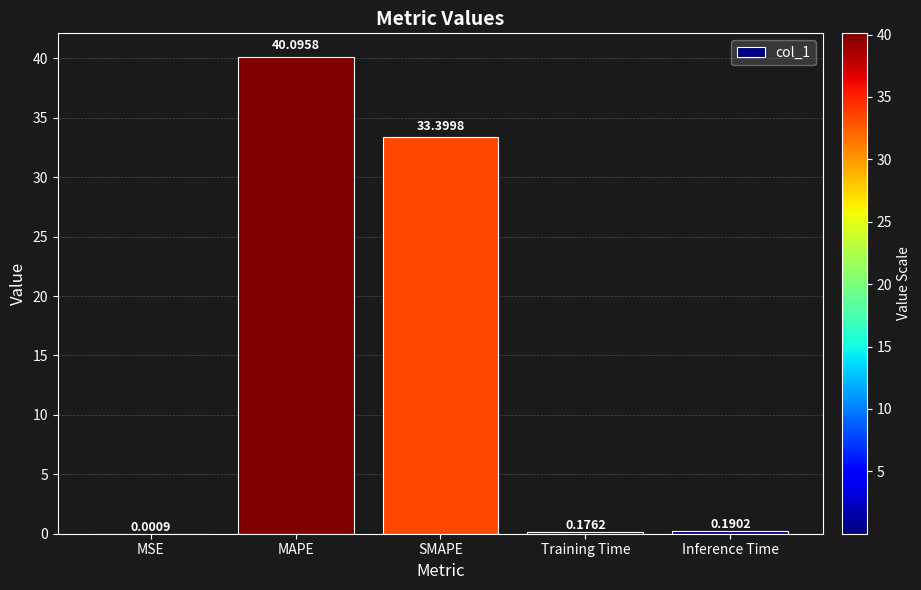

Which category has the highest value across all series?

MAPE